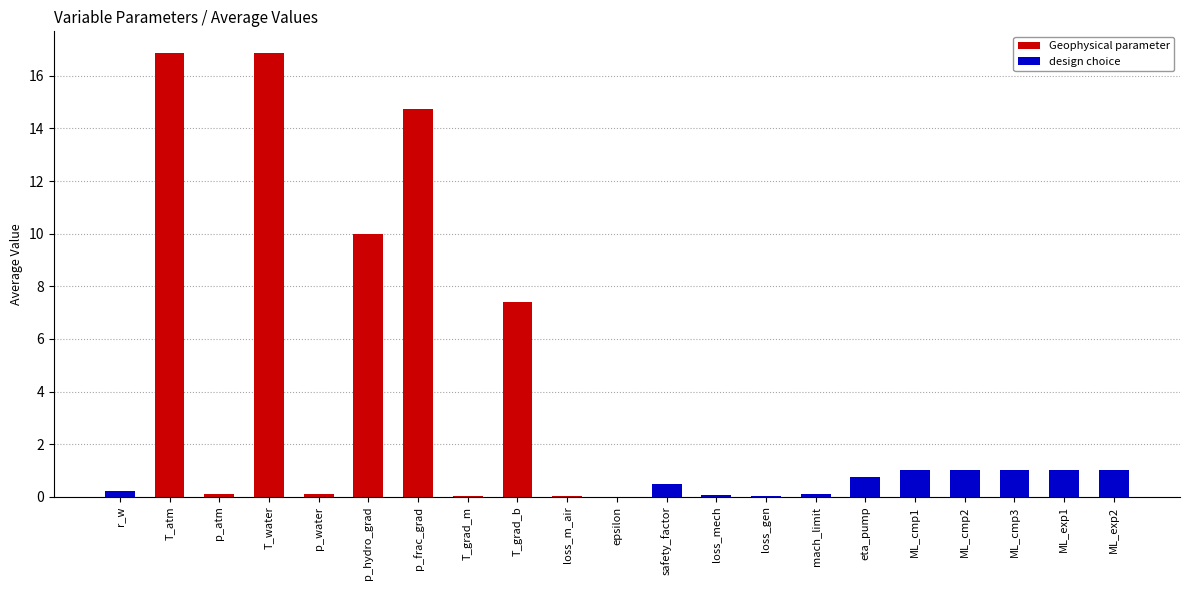

Is it true that design choice equals 1.0 at ML_exp1?

True